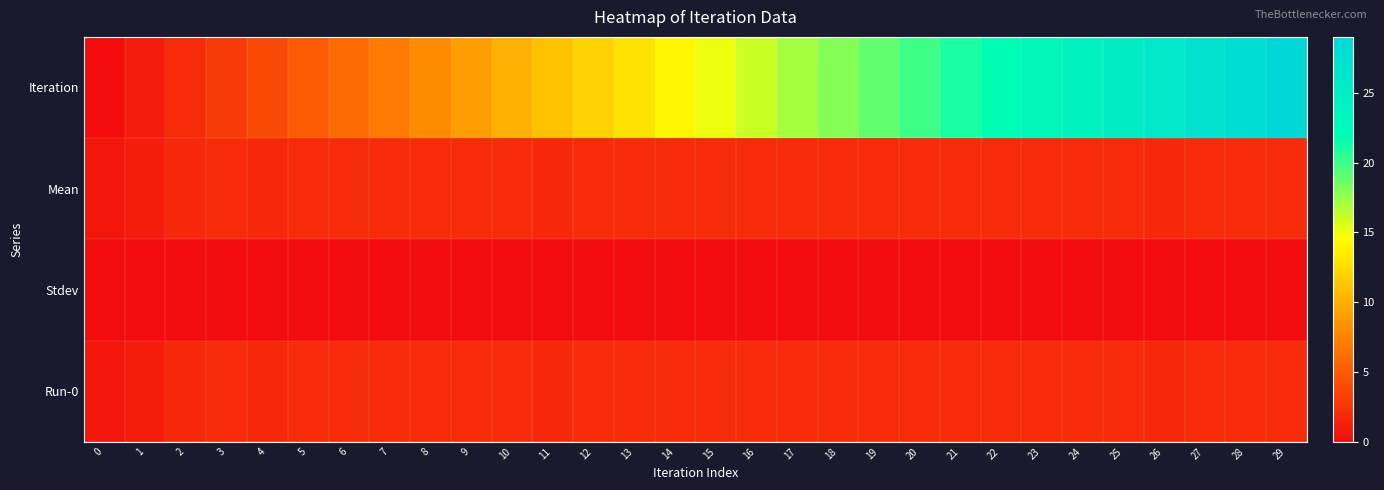

Reading left to right, what are all the values shown in this chart?

Iteration: 0=0.0	1=1.0	2=2.0	3=3.0	4=4.0	5=5.0	6=6.0	7=7.0	8=8.0	9=9.0	10=10.0	11=11.0	12=12.0	13=13.0	14=14.0	15=15.0	16=16.0	17=17.0	18=18.0	19=19.0	20=20.0	21=21.0	22=22.0	23=23.0	24=24.0	25=25.0	26=26.0	27=27.0	28=28.0	29=29.0
Mean: 0=0.8	1=1.0	2=1.8	3=1.9	4=1.9	5=1.9	6=2.0	7=2.0	8=1.9	9=2.0	10=1.9	11=1.9	12=1.9	13=1.9	14=1.9	15=1.9	16=1.9	17=1.9	18=1.9	19=1.9	20=2.0	21=2.0	22=1.9	23=1.9	24=2.0	25=1.9	26=1.9	27=1.9	28=1.9	29=1.9
Stdev: 0=0.0	1=0.0	2=0.0	3=0.0	4=0.0	5=0.0	6=0.0	7=0.0	8=0.0	9=0.0	10=0.0	11=0.0	12=0.0	13=0.0	14=0.0	15=0.0	16=0.0	17=0.0	18=0.0	19=0.0	20=0.0	21=0.0	22=0.0	23=0.0	24=0.0	25=0.0	26=0.0	27=0.0	28=0.0	29=0.0
Run-0: 0=0.8	1=1.0	2=1.8	3=1.9	4=1.9	5=1.9	6=2.0	7=2.0	8=1.9	9=2.0	10=1.9	11=1.9	12=1.9	13=1.9	14=1.9	15=1.9	16=1.9	17=1.9	18=1.9	19=1.9	20=2.0	21=2.0	22=1.9	23=1.9	24=2.0	25=1.9	26=1.9	27=1.9	28=1.9	29=1.9